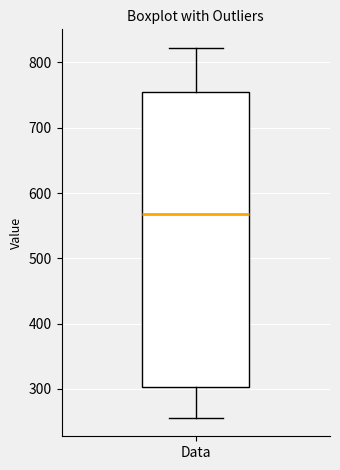

Where does the lower whisker of the box for Data end on the y-axis? The values are not printed on the chart, so give them approximately, as read against the axis.

260